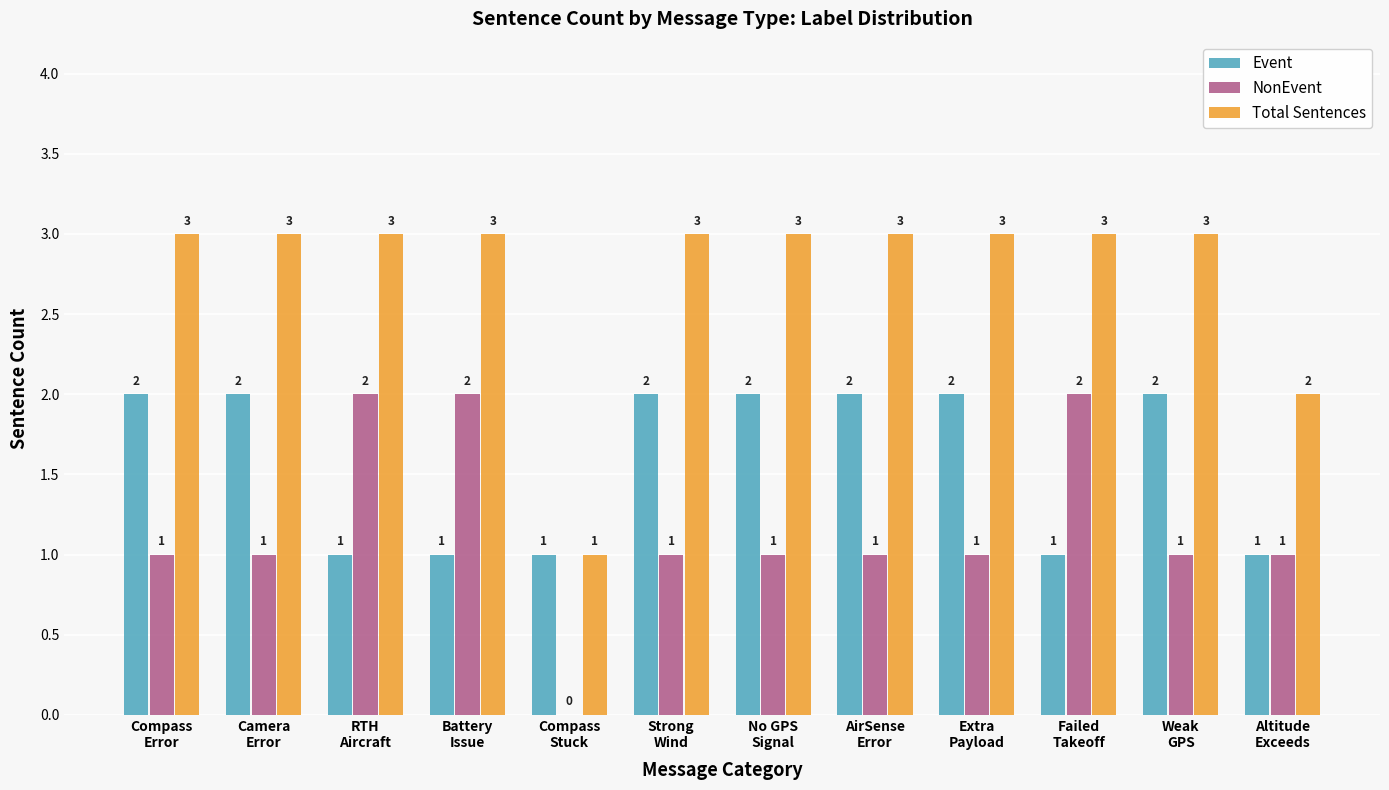

How many groups of bars are there?

12